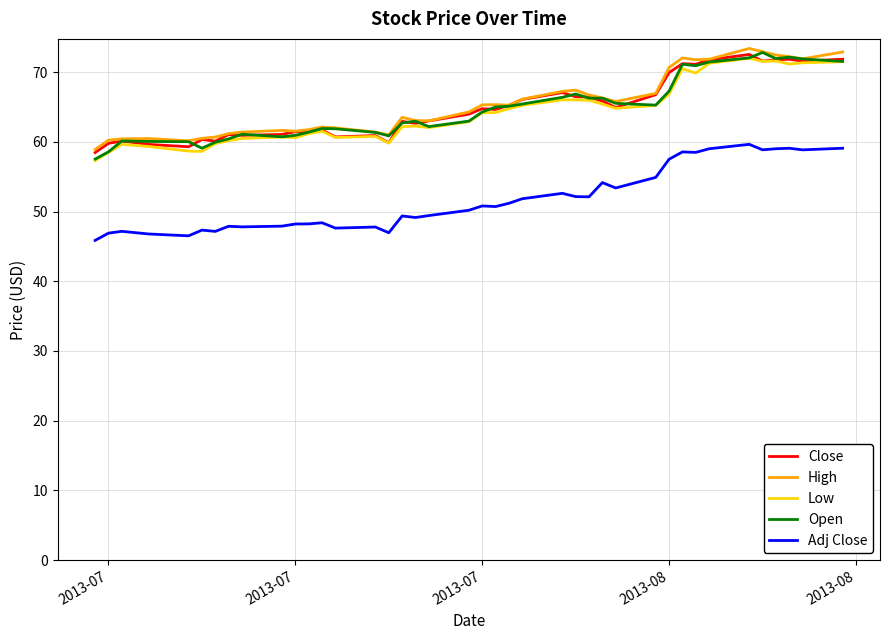

What is the smallest value displayed?

45.9